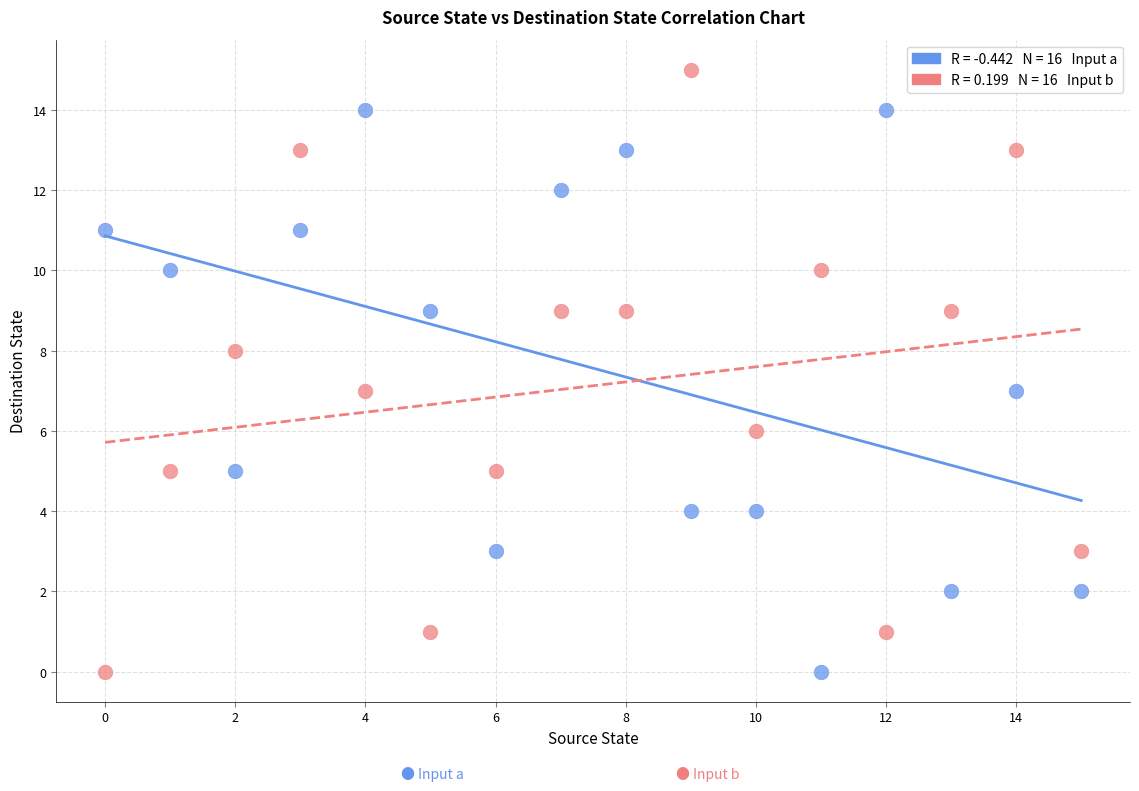

Across all data points, what is the range of Y values (max minus min)?

15